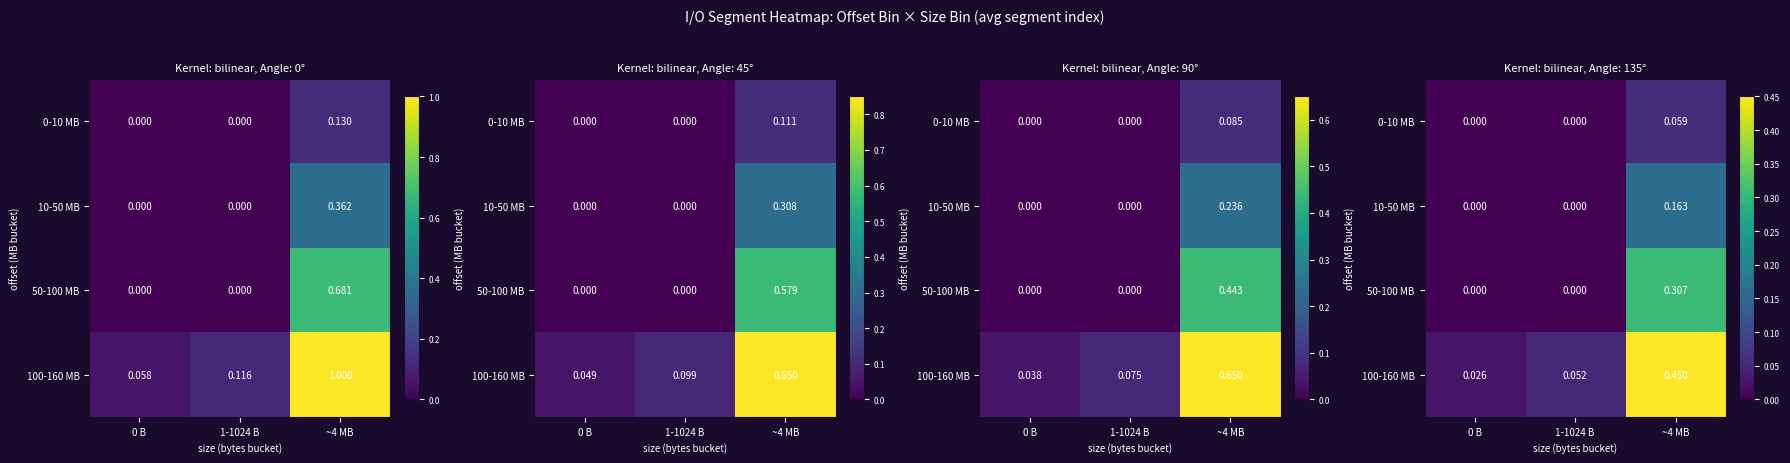

The 100-160 MB series shows 0.1 at 1-1024 B. True or false?

True